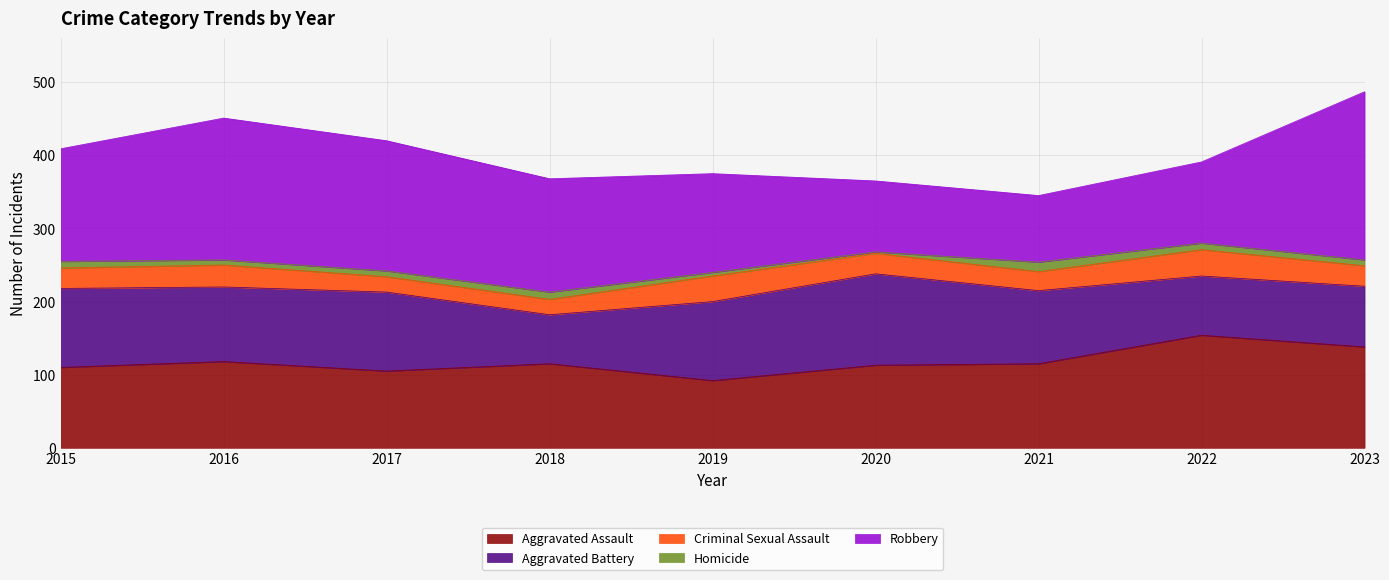

True or false: Aggravated Assault and Homicide intersect in this chart.

False